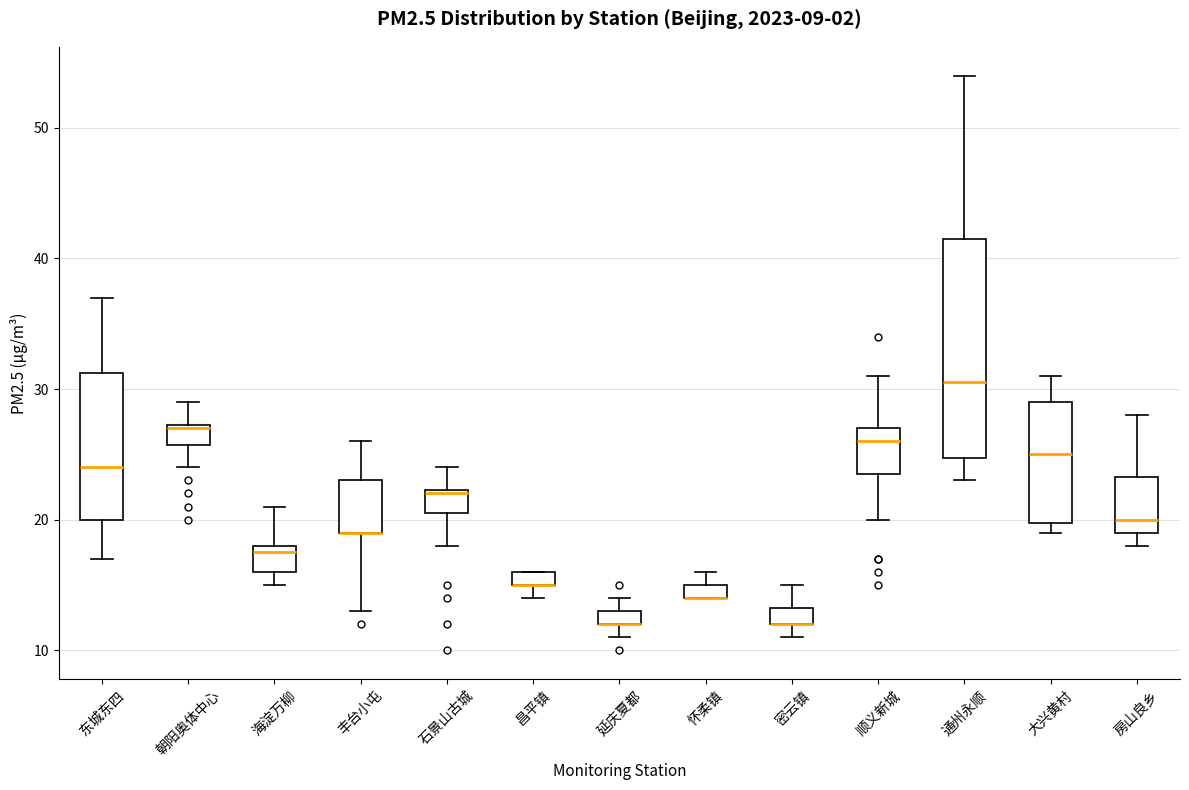

Comparing the boxes themselves (not the whiskers), which one is the tallest?

通州永顺